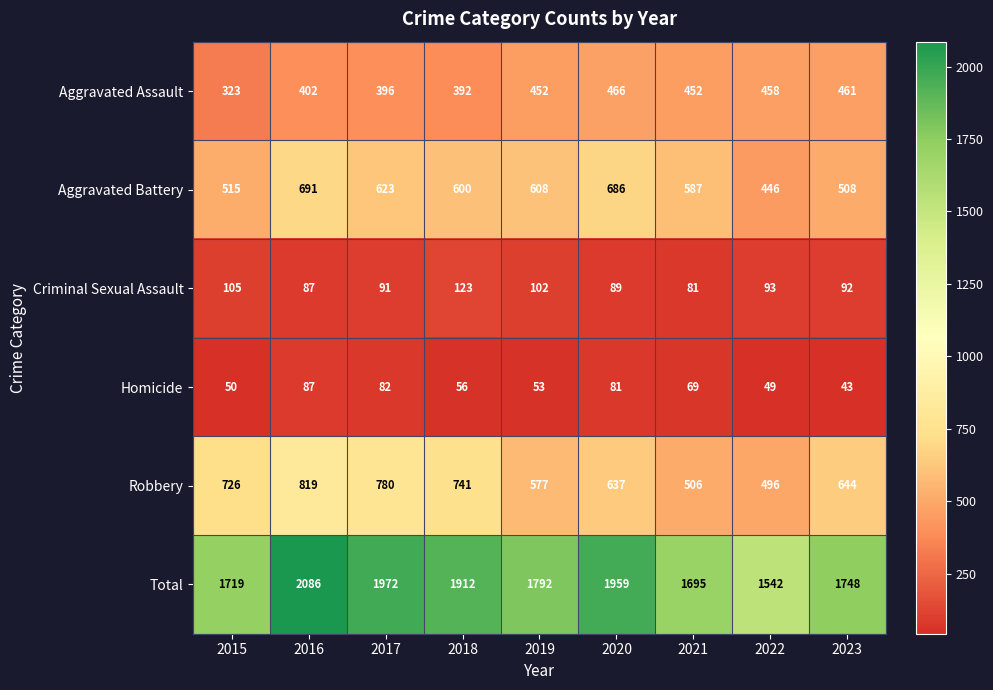

At which category is the sum across all series the highest?

2016